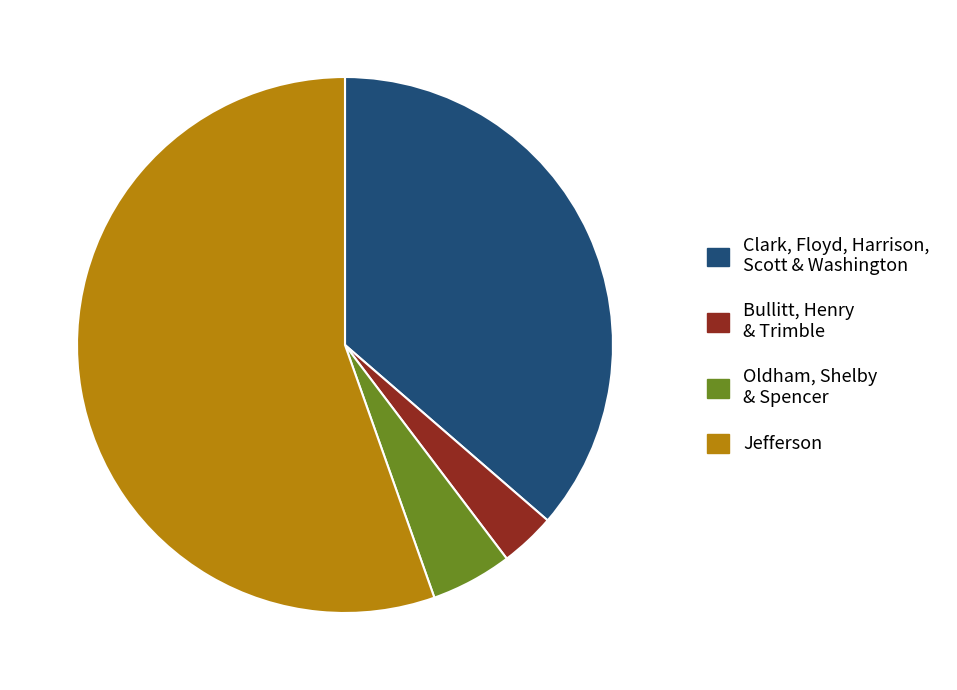

True or false: Jefferson accounts for 61% of the total.

False